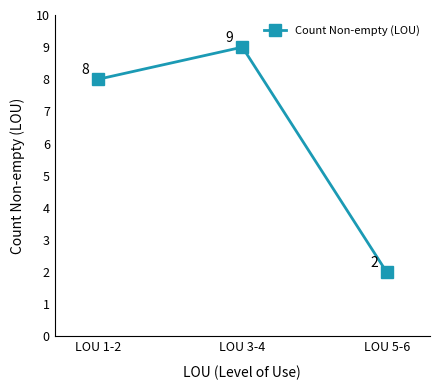

The value at LOU 3-4 is 9. True or false?

True